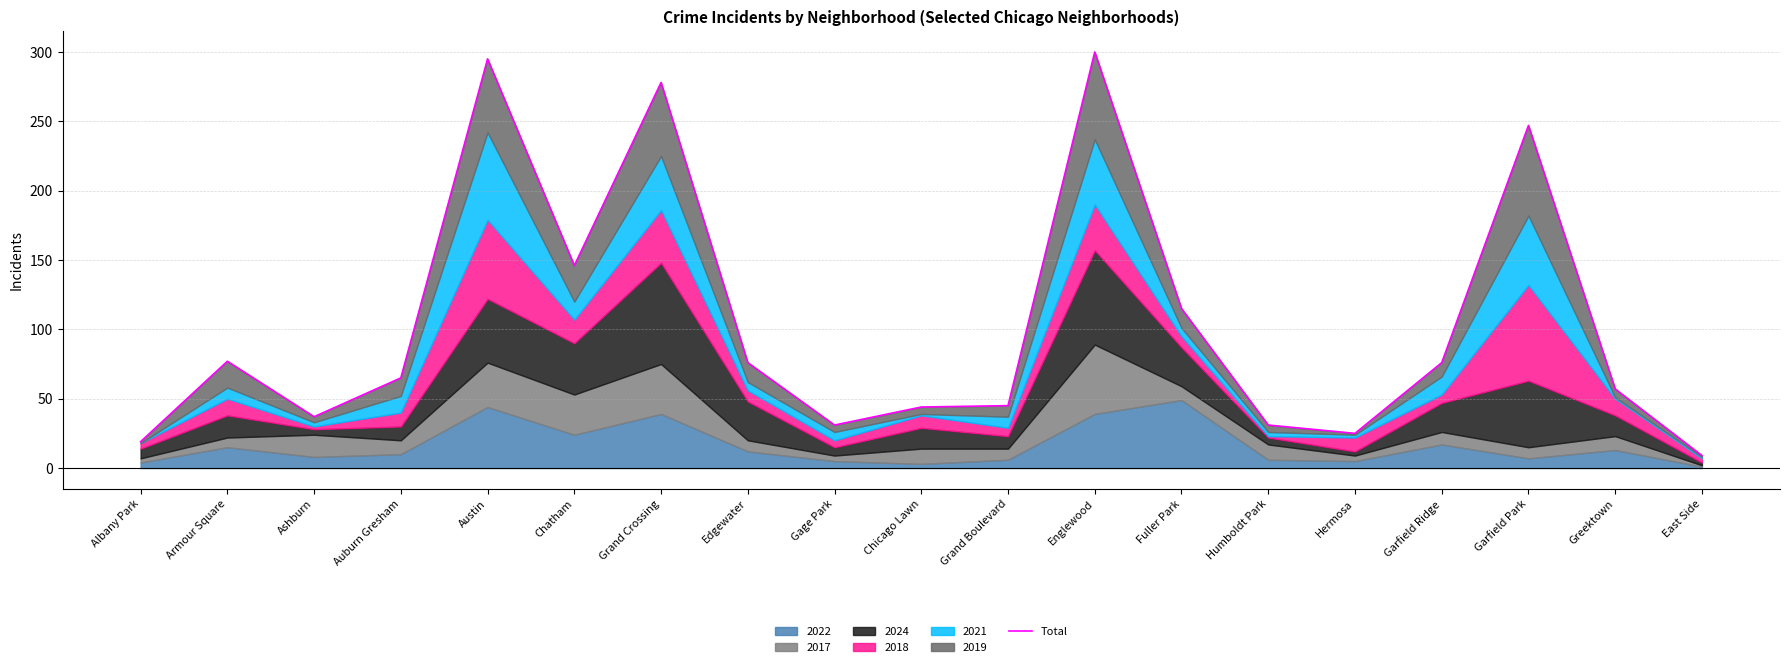

Which category has the lowest value across all series?

East Side